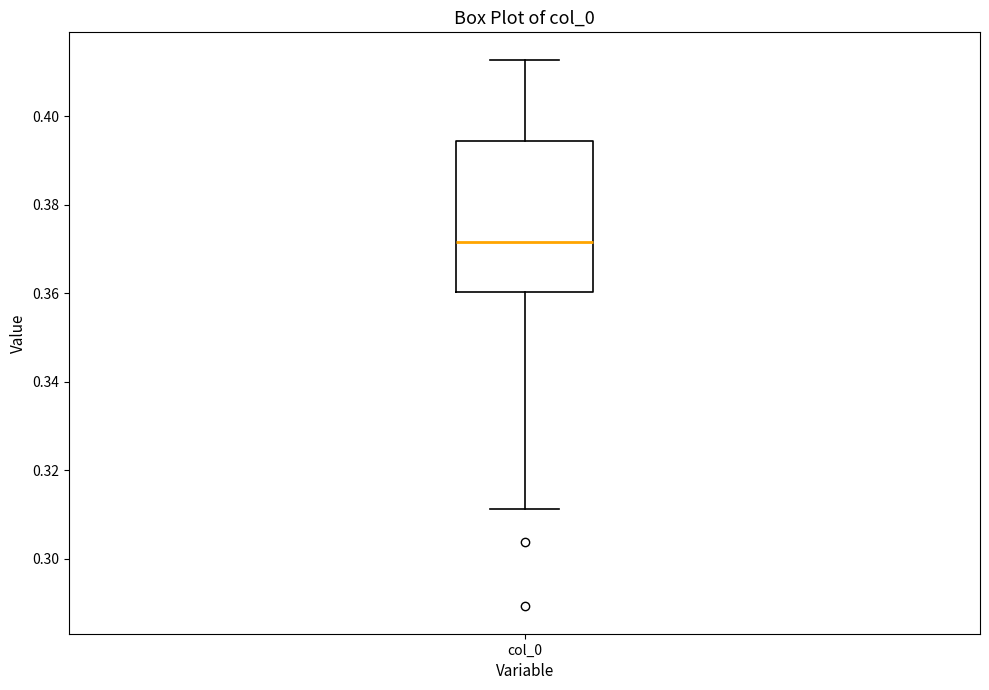

Transcribe this box plot: give where the median line is, the range the box spans, and where the two whiskers end, as read against the y-axis. The values are not printed on the chart, so give them approximately, as read against the axis.

median 0.372, box 0.360 to 0.394, whiskers 0.312 to 0.412